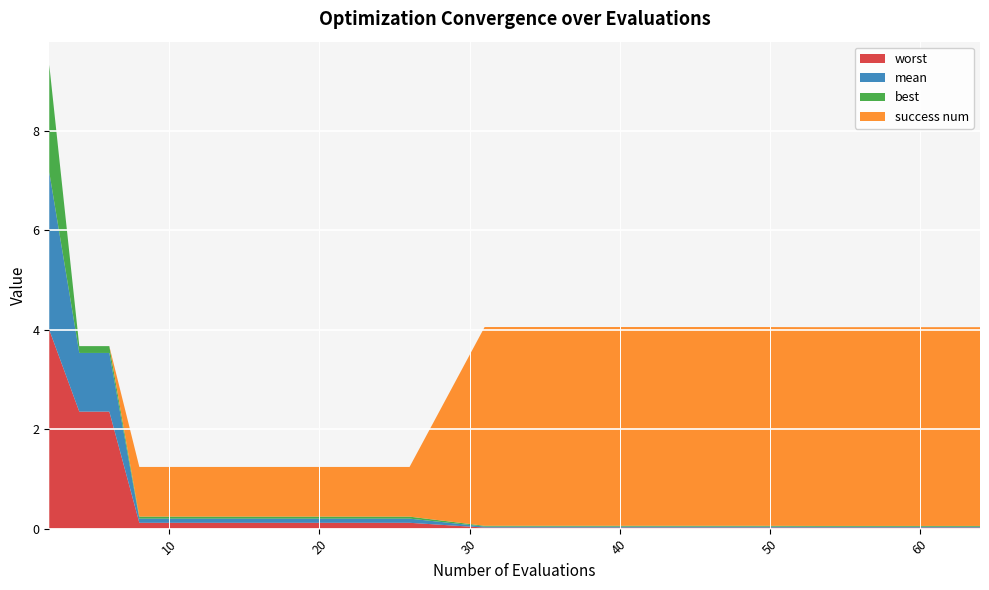

Reading left to right, what are all the values shown in this chart?

mean: 3.2	1.2	1.2	0.1	0.1	0.1	0.1	0.1	0.1	0.1	0.1	0.1	0.1	0.0	0.0	0.0	0.0	0.0	0.0	0.0
best: 2.2	0.1	0.1	0.0	0.0	0.0	0.0	0.0	0.0	0.0	0.0	0.0	0.0	0.0	0.0	0.0	0.0	0.0	0.0	0.0
worst: 4.0	2.4	2.4	0.1	0.1	0.1	0.1	0.1	0.1	0.1	0.1	0.1	0.1	0.0	0.0	0.0	0.0	0.0	0.0	0.0
success num: 0.0	0.0	0.0	1.0	1.0	1.0	1.0	1.0	1.0	1.0	1.0	1.0	1.0	4.0	4.0	4.0	4.0	4.0	4.0	4.0